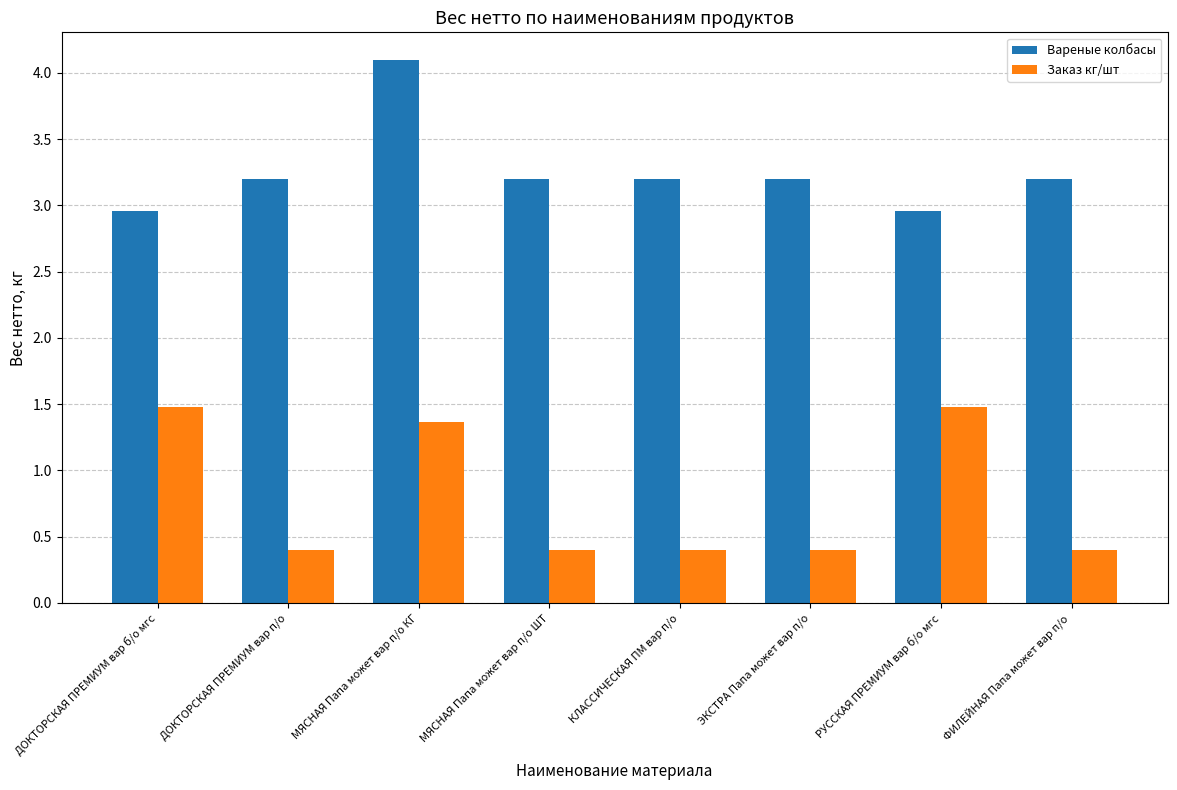

The value of Заказ кг/шт at МЯСНАЯ Папа может вар п/о ШТ is 0.7. True or false?

False